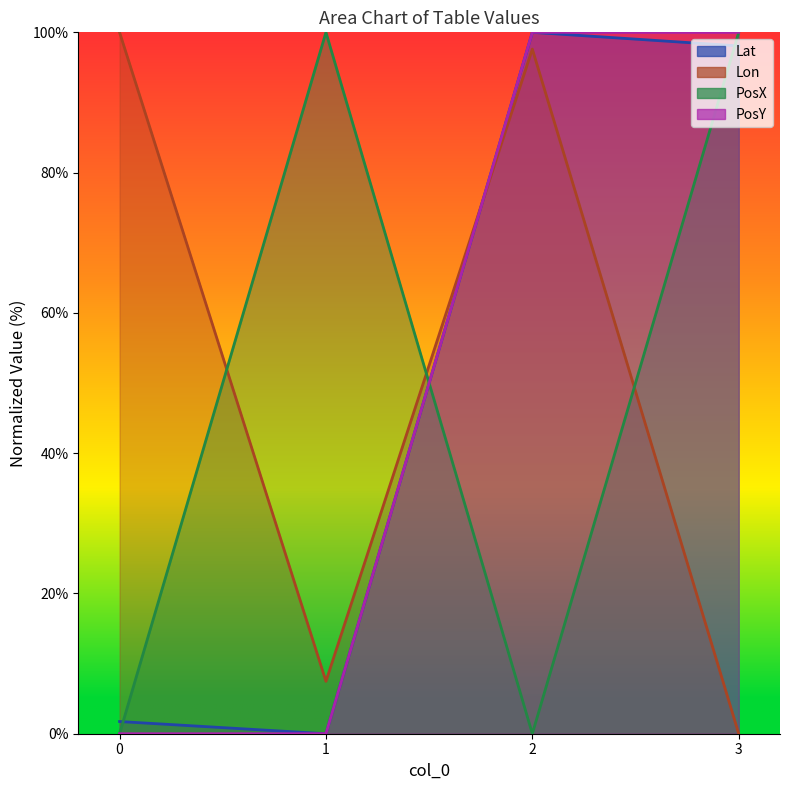

How many interior local peaks does the PosX series have?

1